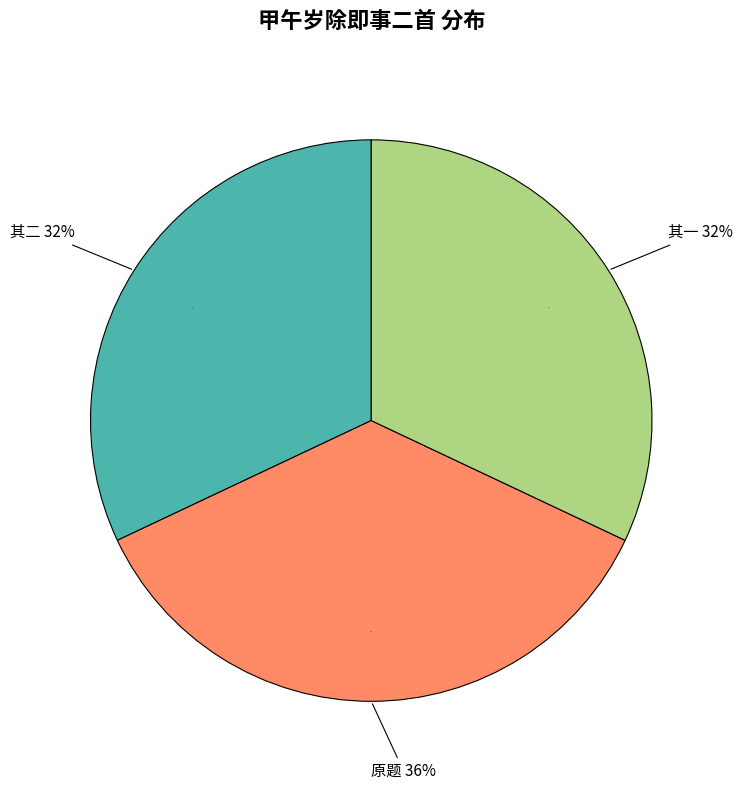

Is there a majority slice in this chart?

No